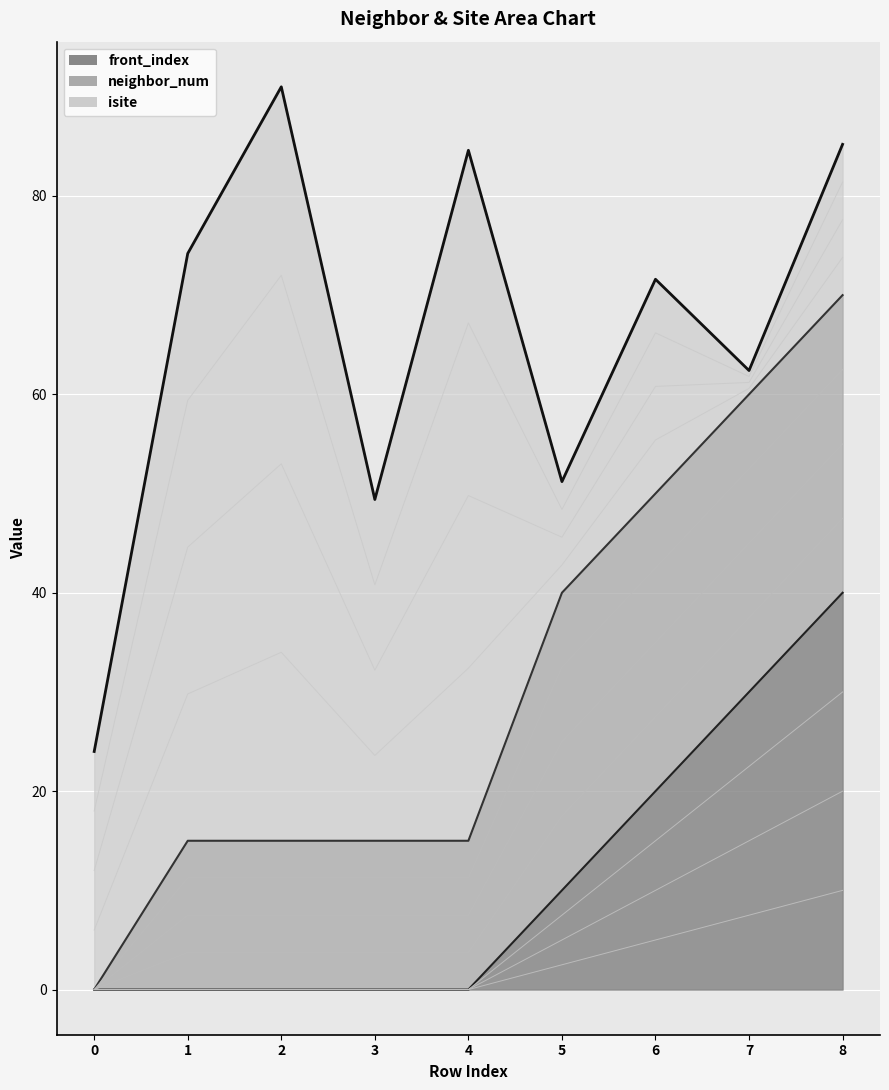

At which label does front_index reach its peak?

8